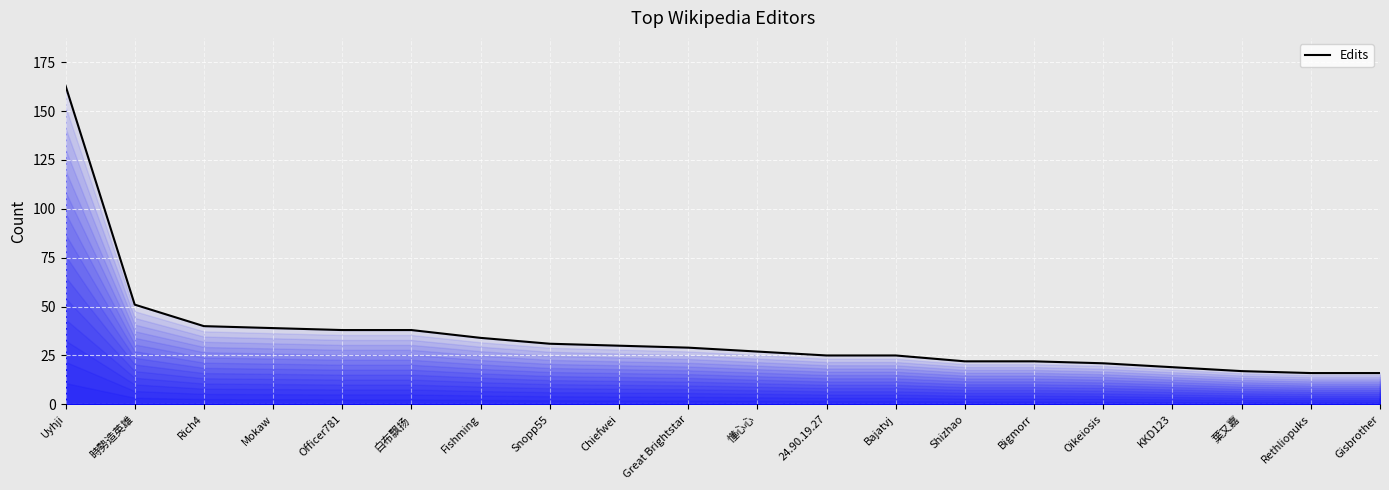

What position from the left is 葉又嘉?

18